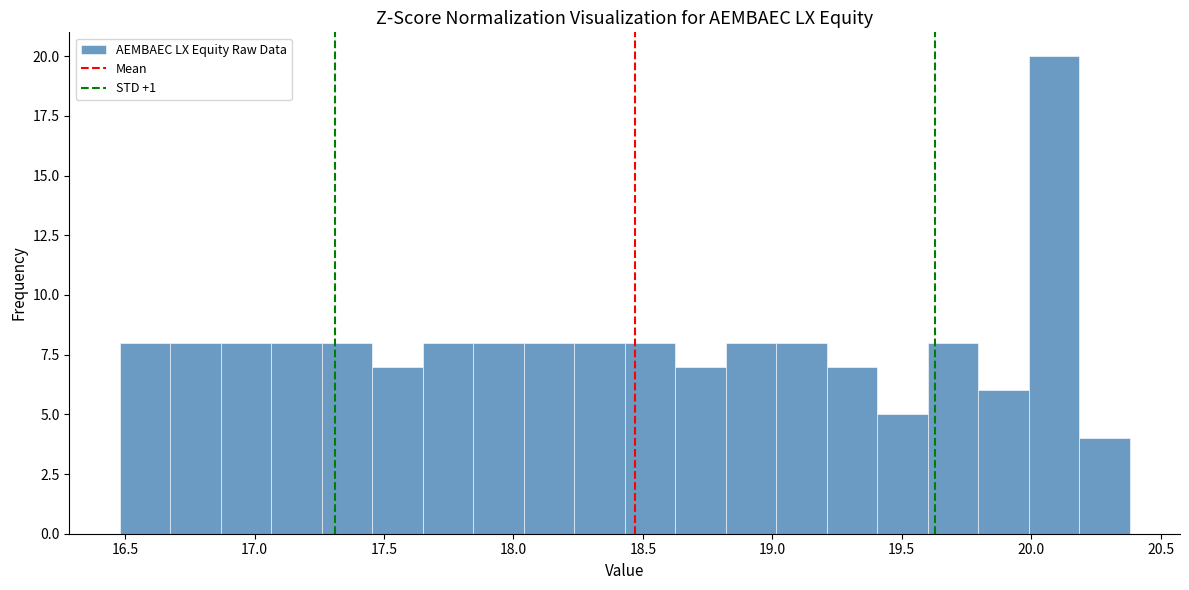

Read against the x-axis, roughly where is the centre of the tallest bar?

20.10